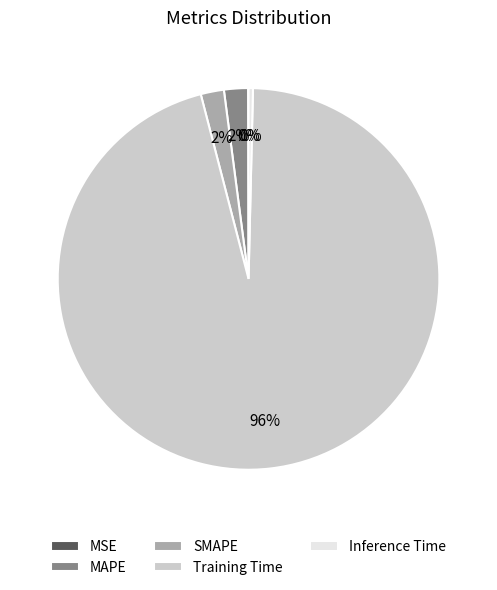

Is Training Time the majority of the pie?

Yes